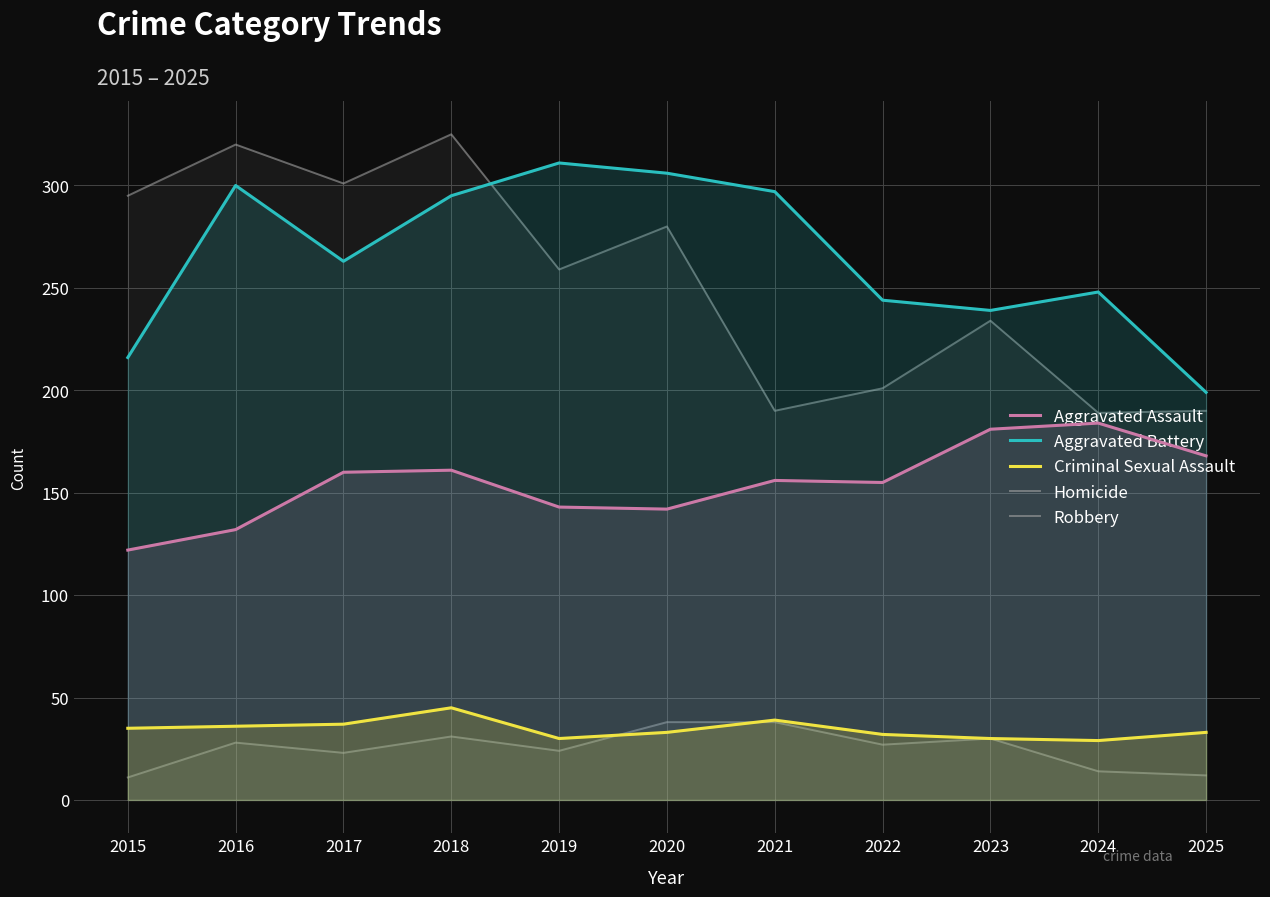

Reading left to right, what are all the values shown in this chart?

Aggravated Assault: 122	132	160	161	143	142	156	155	181	184	168
Aggravated Battery: 216	300	263	295	311	306	297	244	239	248	199
Criminal Sexual Assault: 35	36	37	45	30	33	39	32	30	29	33
Homicide: 11	28	23	31	24	38	38	27	30	14	12
Robbery: 295	320	301	325	259	280	190	201	234	189	190